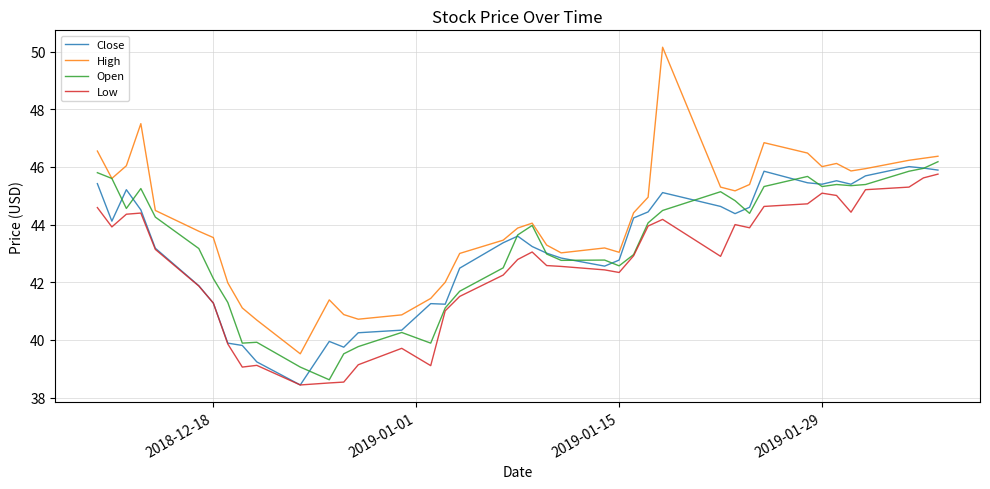

True or false: High and Low cross at least once.

False